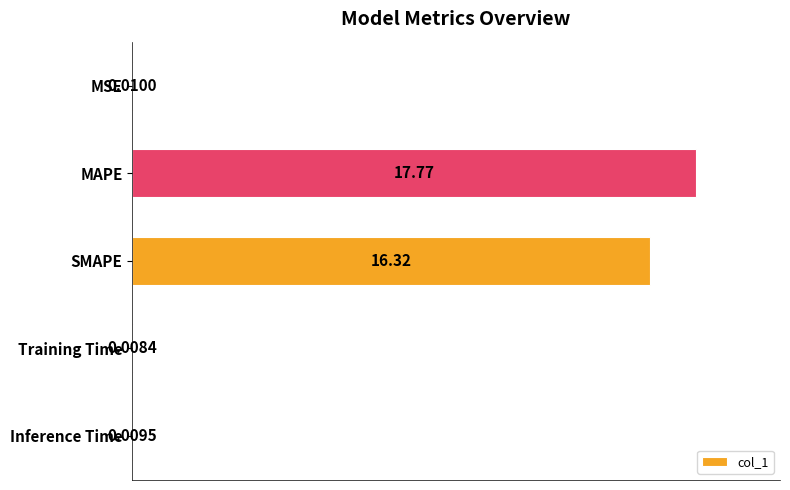

What is the sum of the values at MAPE and MSE?

17.8